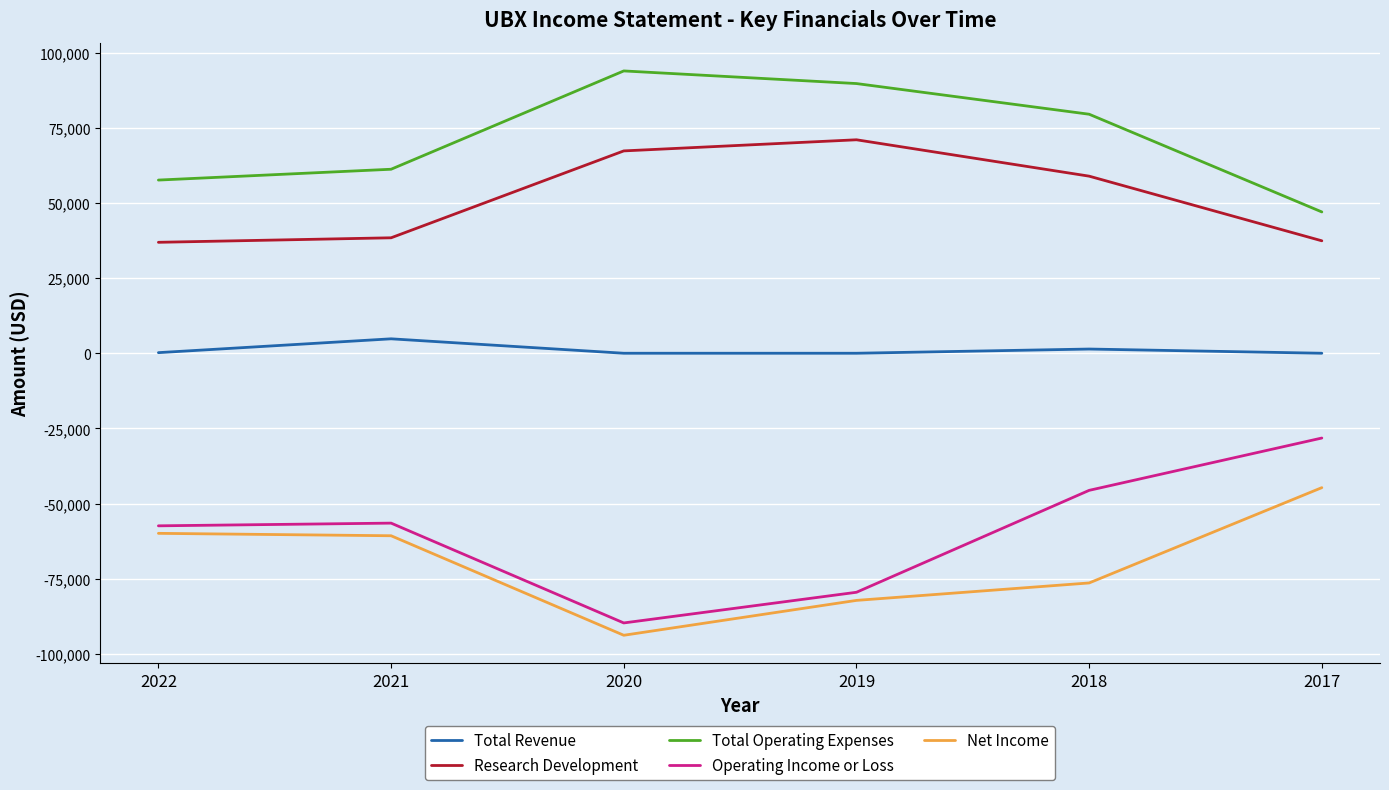

What is the difference between the maximum and minimum values in the Net Income series?

49100